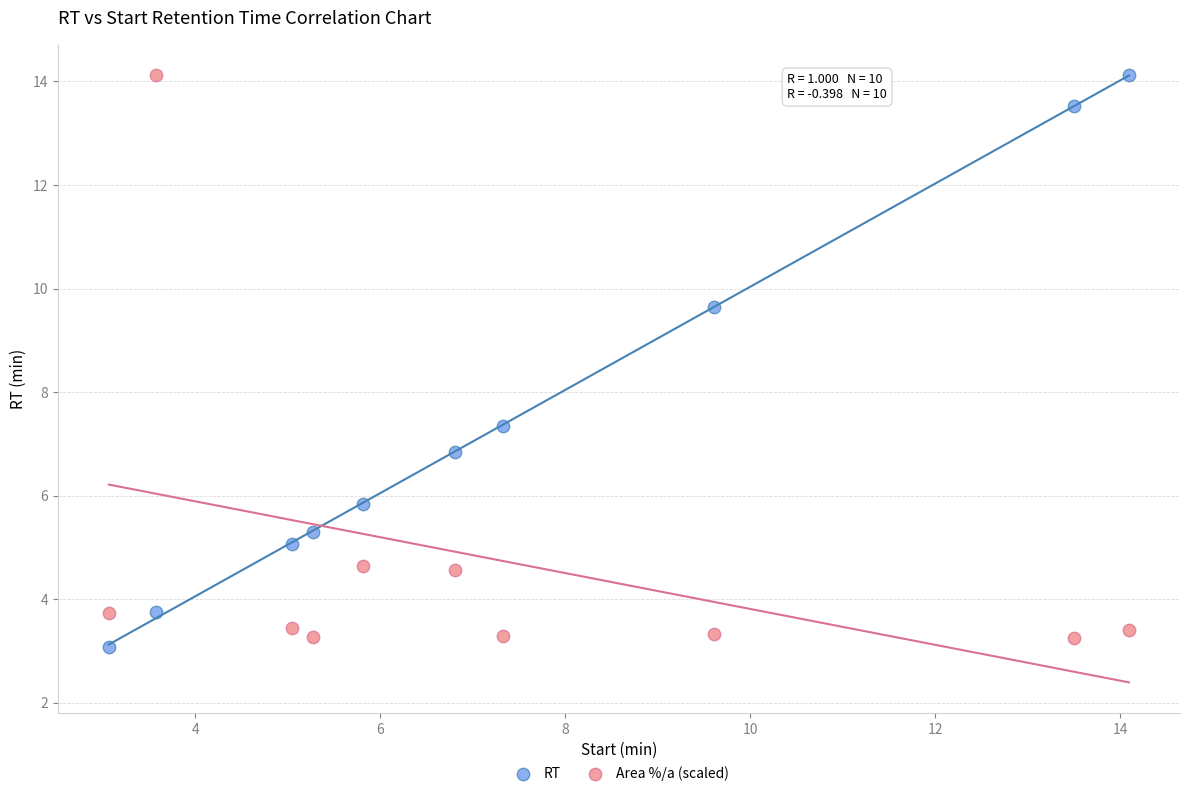

In the RT series, what Y value is closest to 8?

7.3